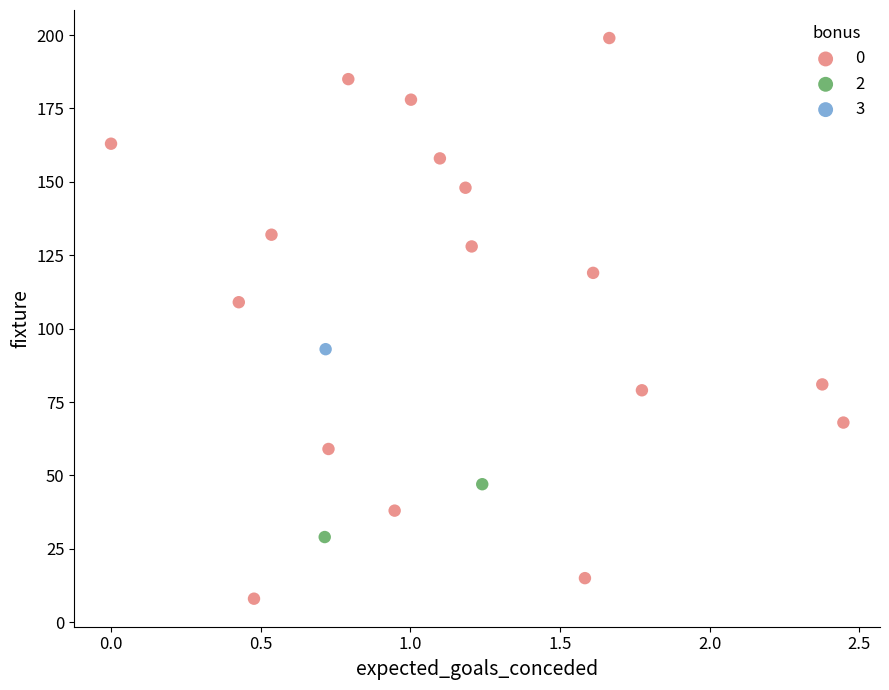

Which series contains the lowest Y value?

0